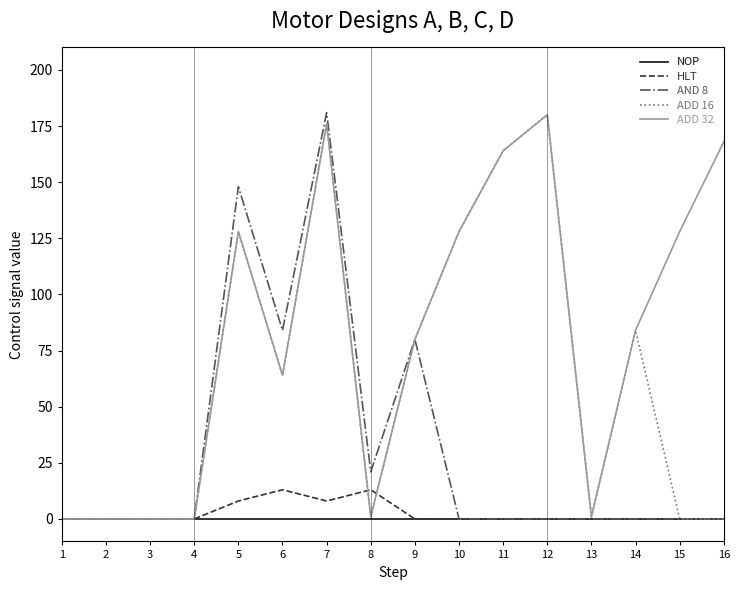

Between 7 and 9, which series saw the biggest shift?

AND 8